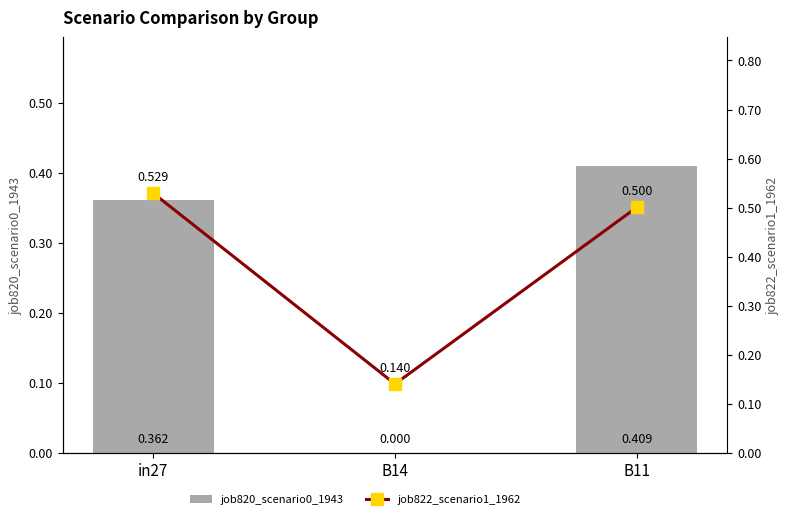

Rank the categories by job822_scenario1_1962 value from lowest to highest.

B14, B11, in27